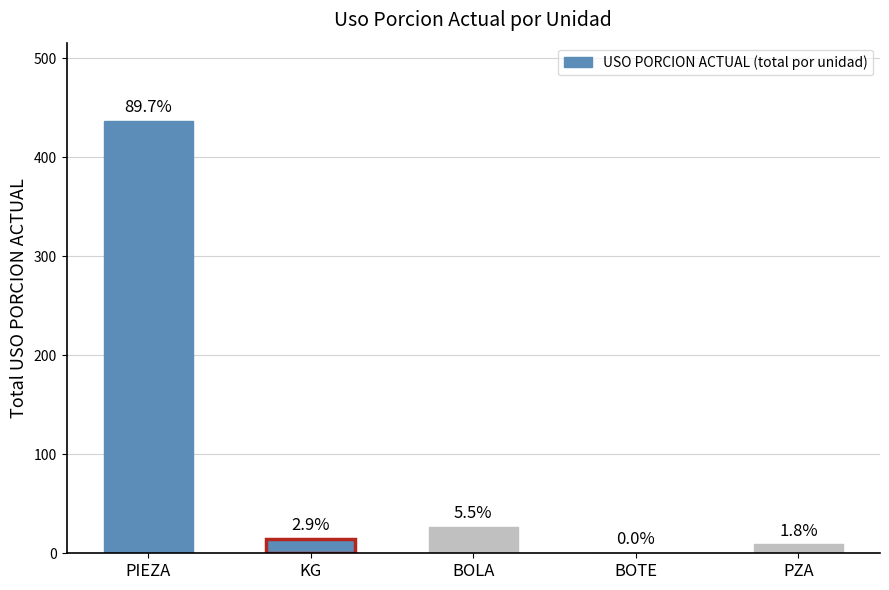

The chart shows a value of 284.1 at PIEZA. True or false?

False